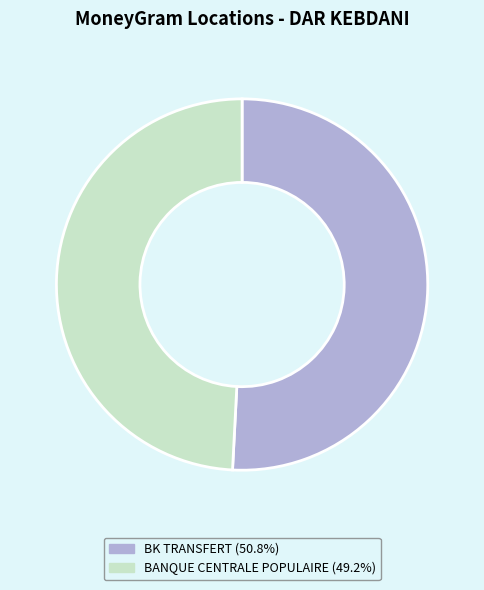

Does any single category account for the majority?

Yes